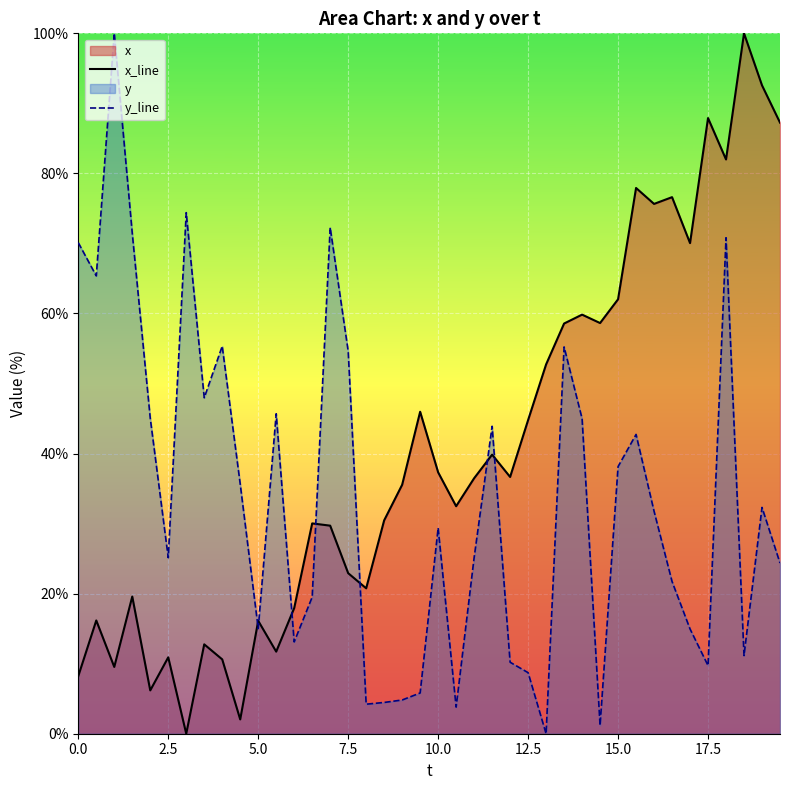

What is the greatest value displayed?

100.0